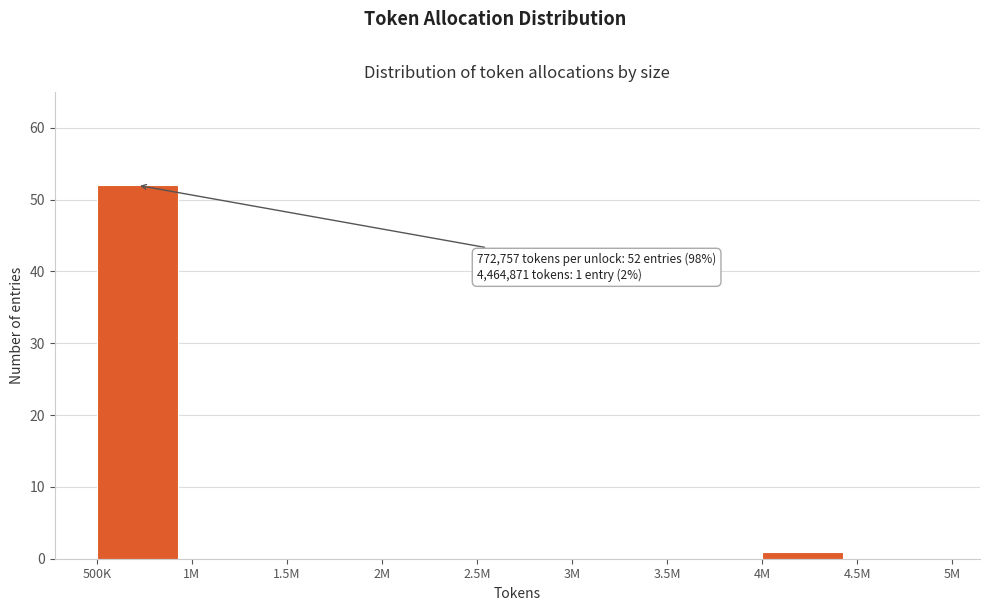

Reading left to right, transcribe all the data shown in this chart.

500K=52	1M=0	1.5M=0	2M=0	2.5M=0	3M=0	3.5M=0	4M=1	4.5M=0